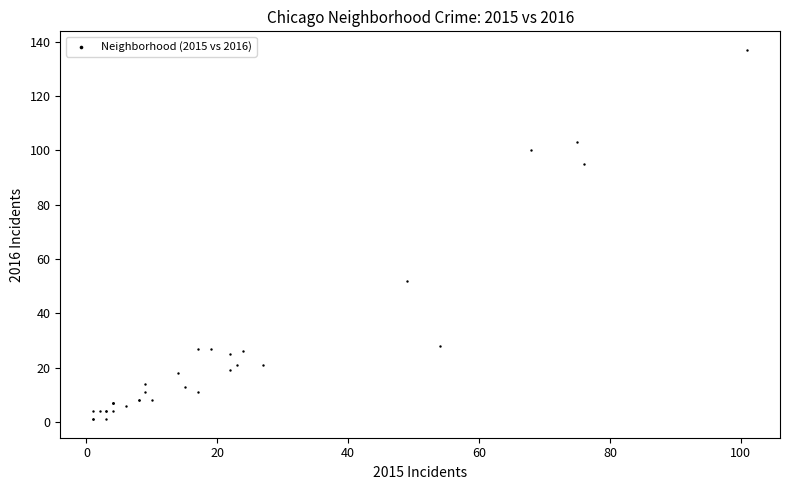

What Y value in the scatter plot is closest to 69?

52